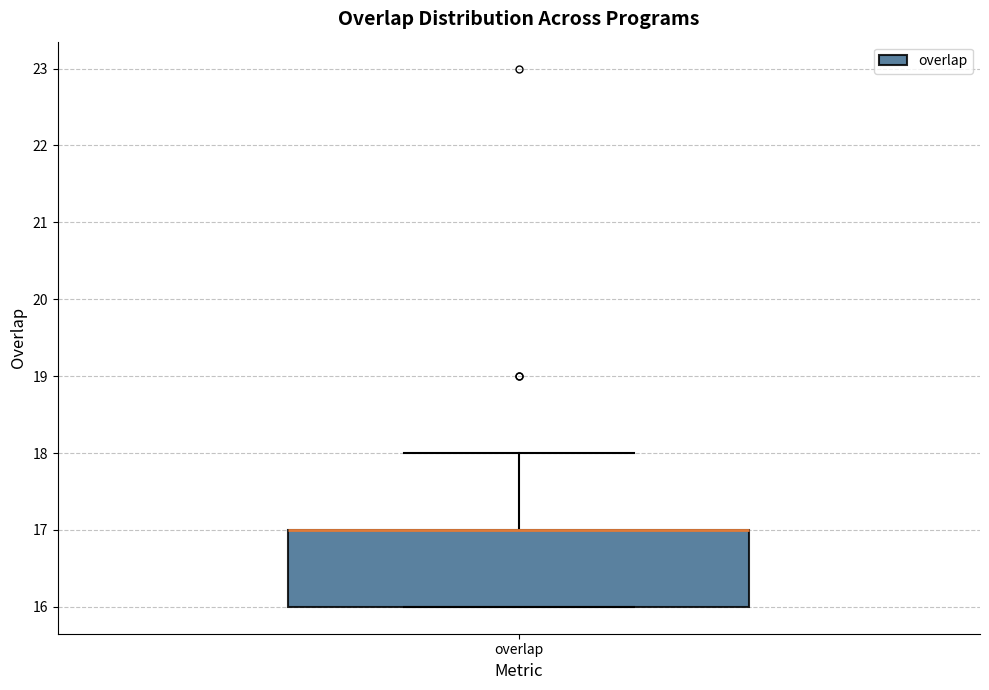

Transcribe this box plot: give where the median line is, the range the box spans, and where the two whiskers end, as read against the y-axis. The values are not printed on the chart, so give them approximately, as read against the axis.

median 17 (drawn on the box's upper edge), box 16 to 17, whiskers 16 to 18